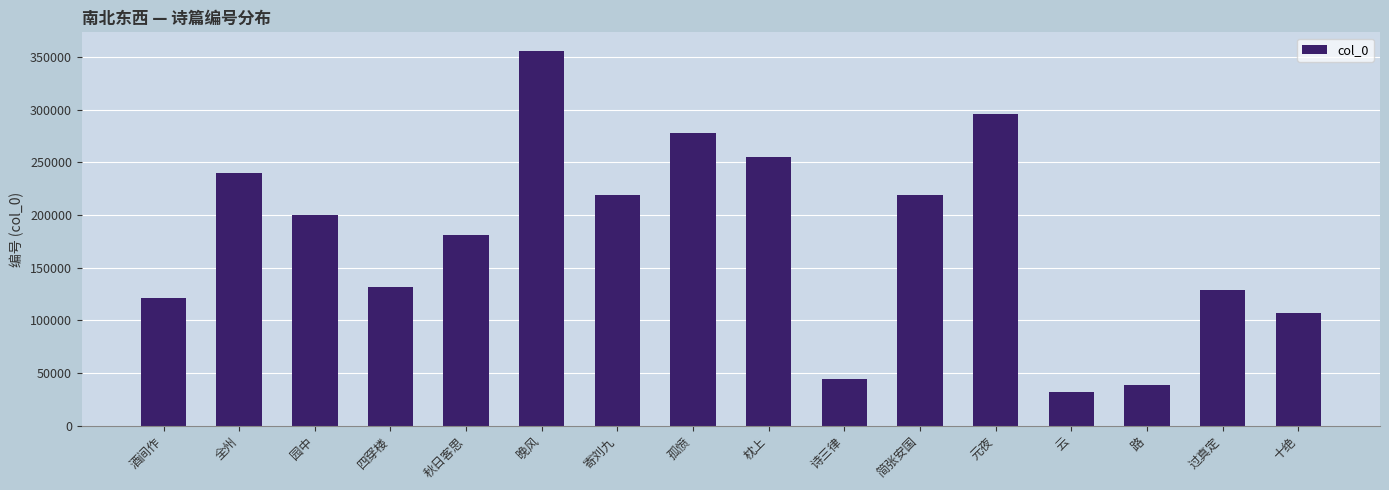

What is the label of the 7th bar from the right?

诗三律